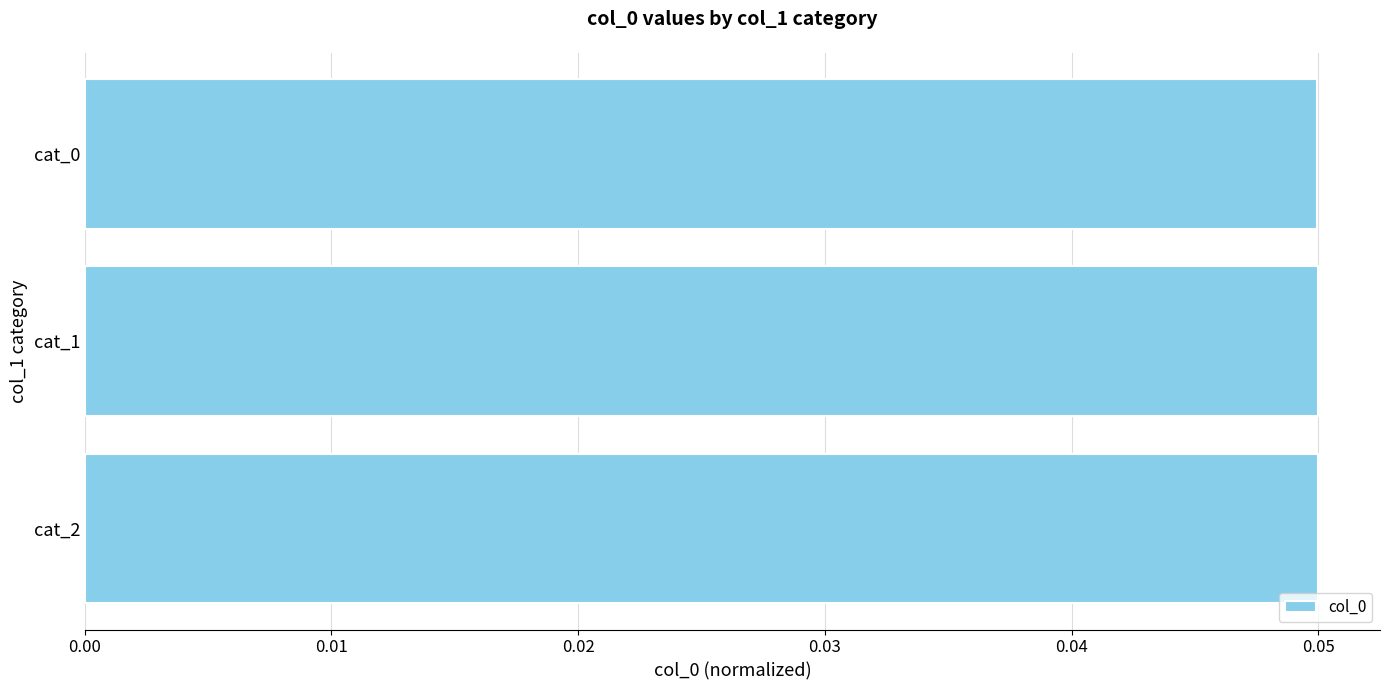

Count the values in the range 0 to 1.

3